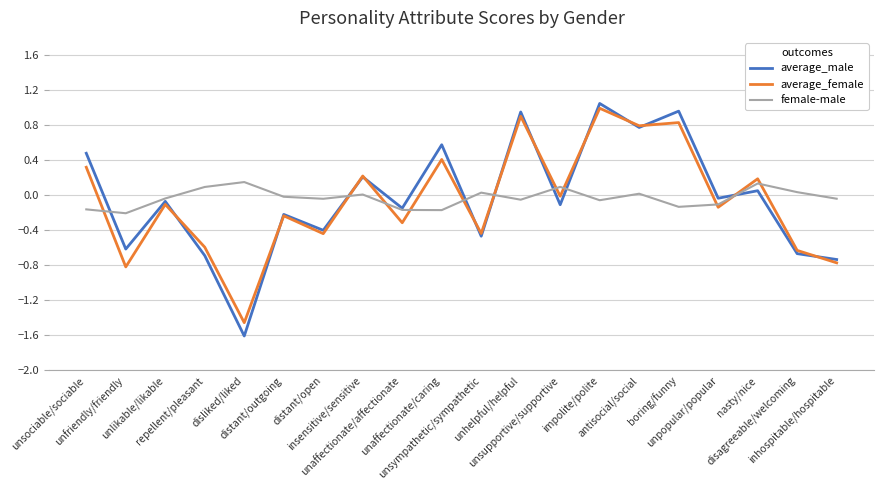

At which label does average_female first exceed 0?

unsociable/sociable